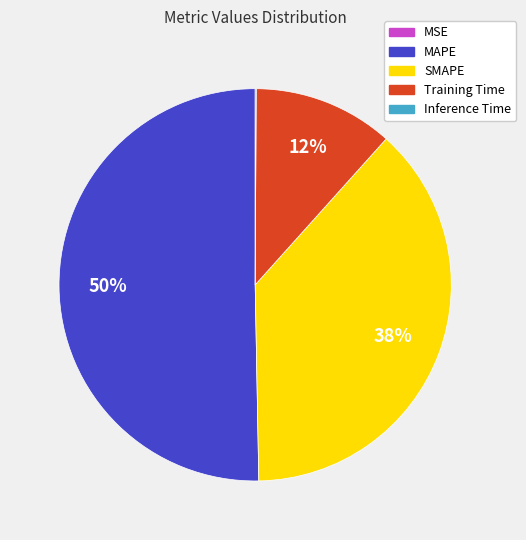

True or false: MAPE accounts for 50% of the total.

True